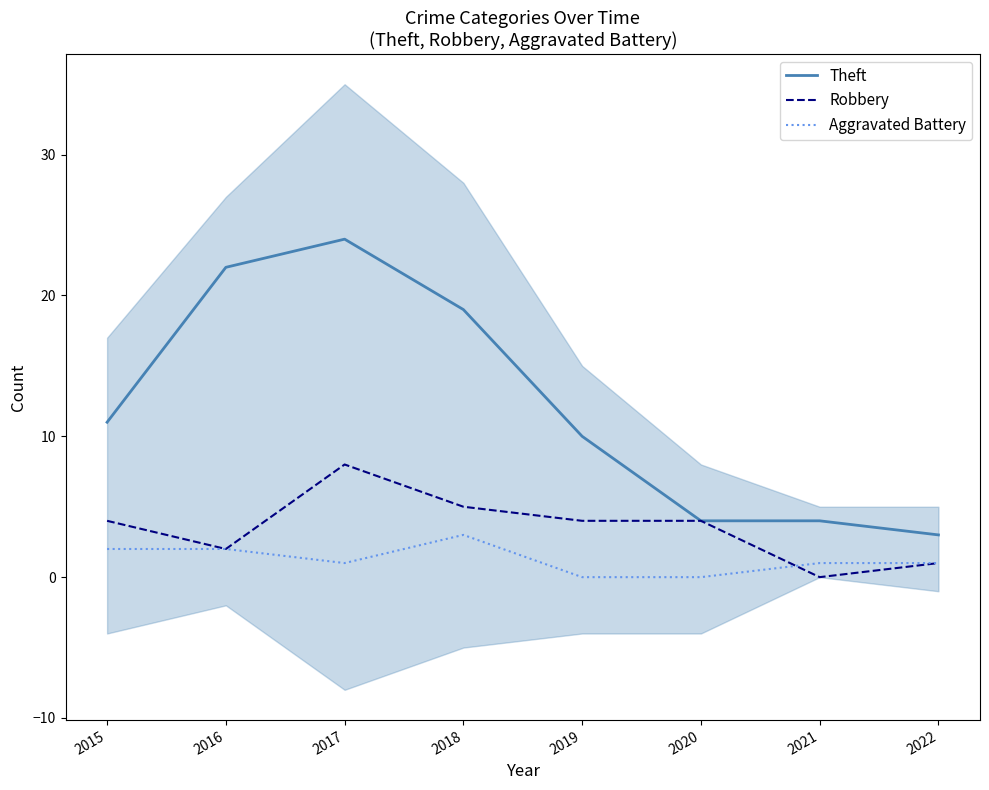

Is the value of Robbery at 2017 greater than the value of Aggravated Battery at 2018?

Yes